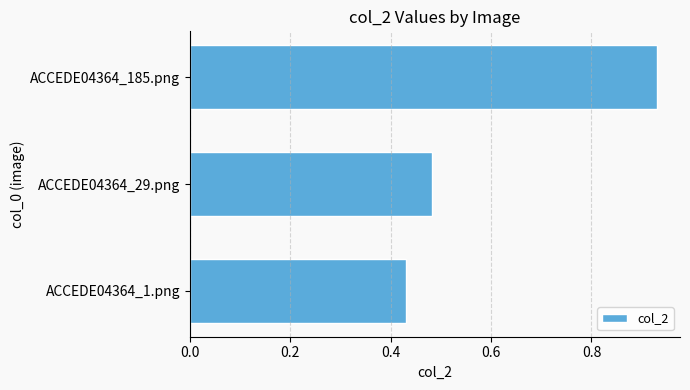

The chart shows a value of 0.2 at ACCEDE04364_29.png. True or false?

False